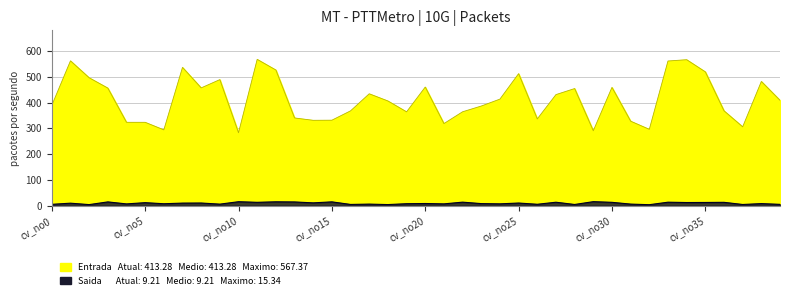

True or false: Entrada and Saida intersect in this chart.

False